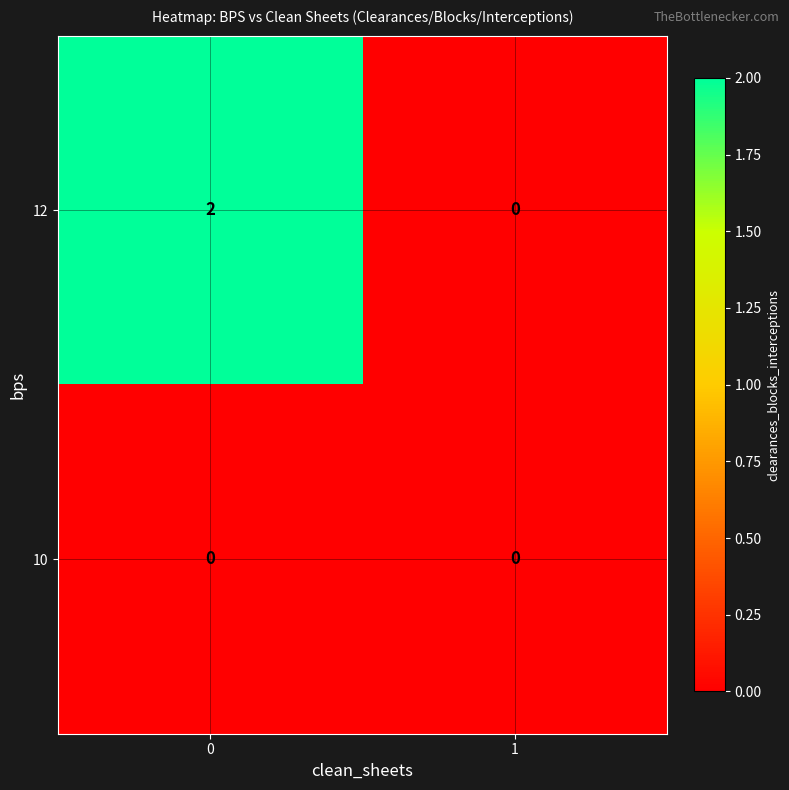

What is the maximum value shown in the chart?

2